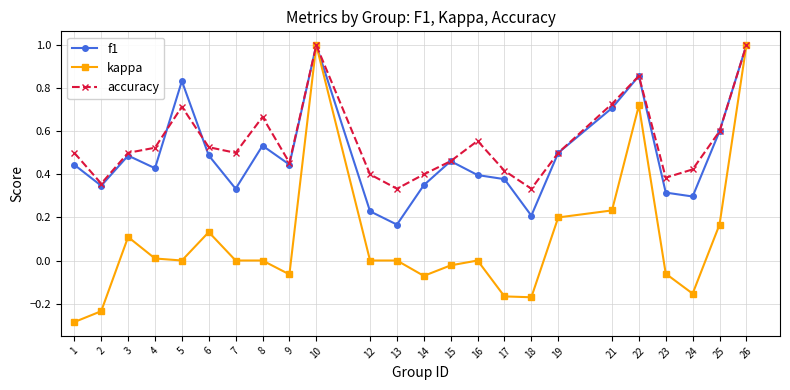

Which series has the largest total across all categories?

accuracy